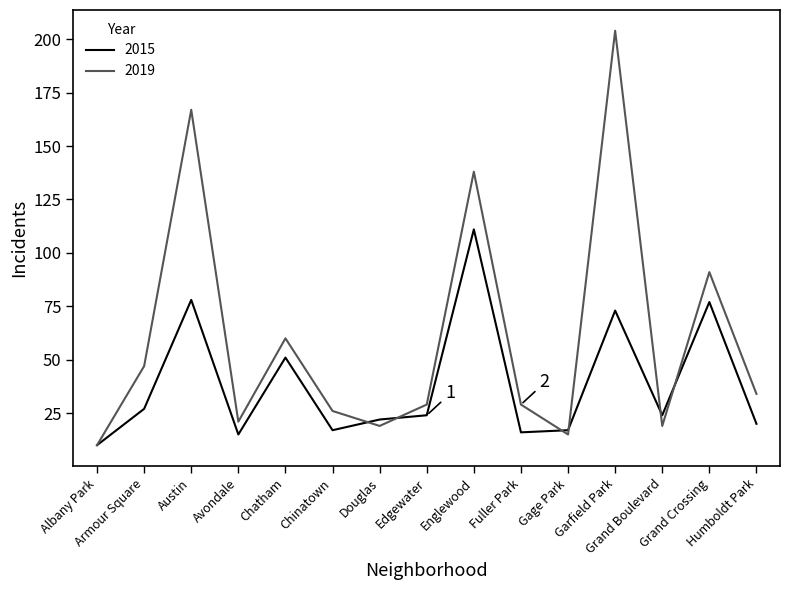

List the series in order of their peak value, highest first.

2019, 2015